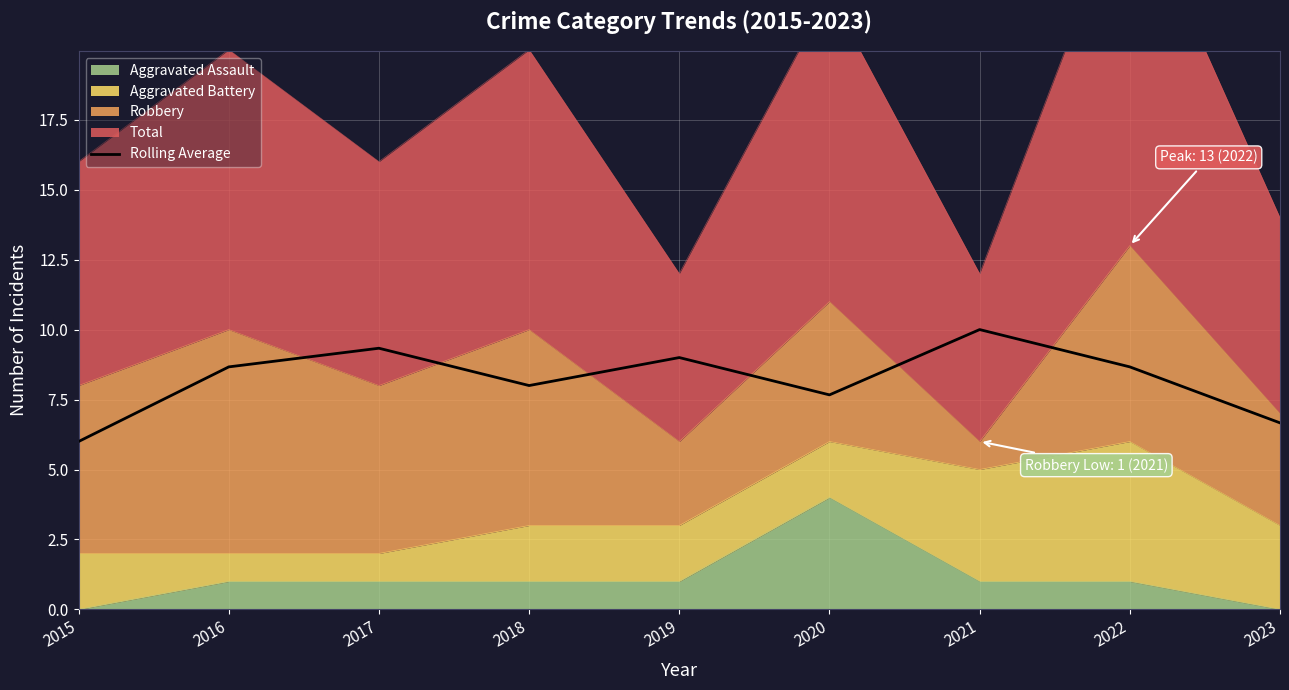

At which label is the value closest to 8?

2018